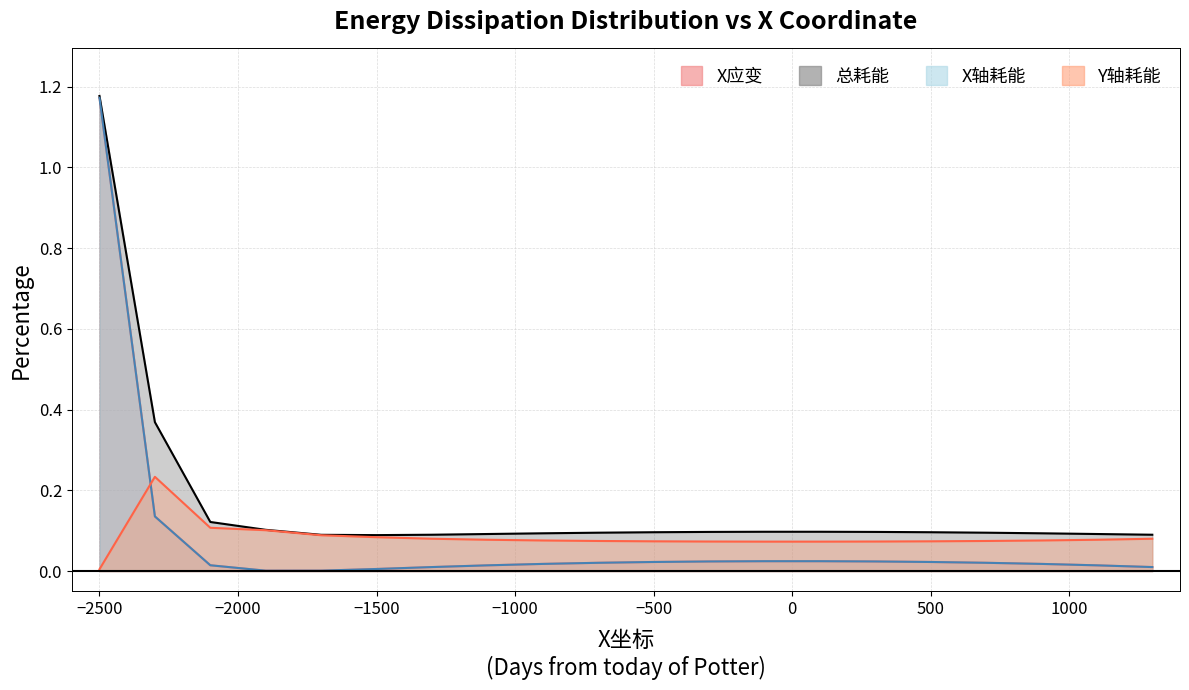

True or false: 总耗能 and X应变 intersect in this chart.

False